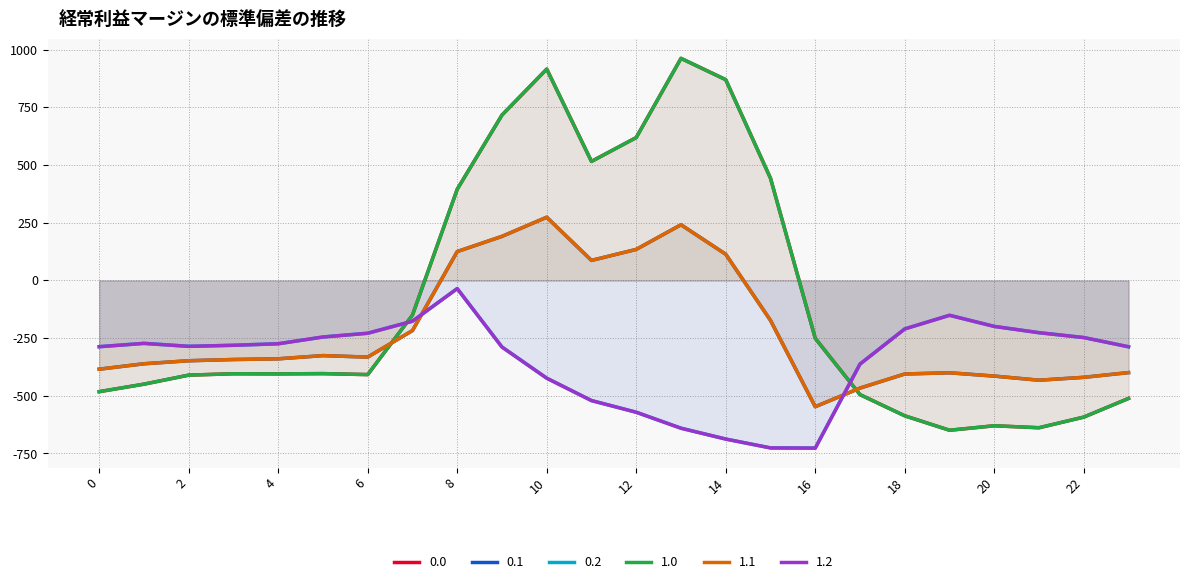

How many distinct data groups are displayed?

6